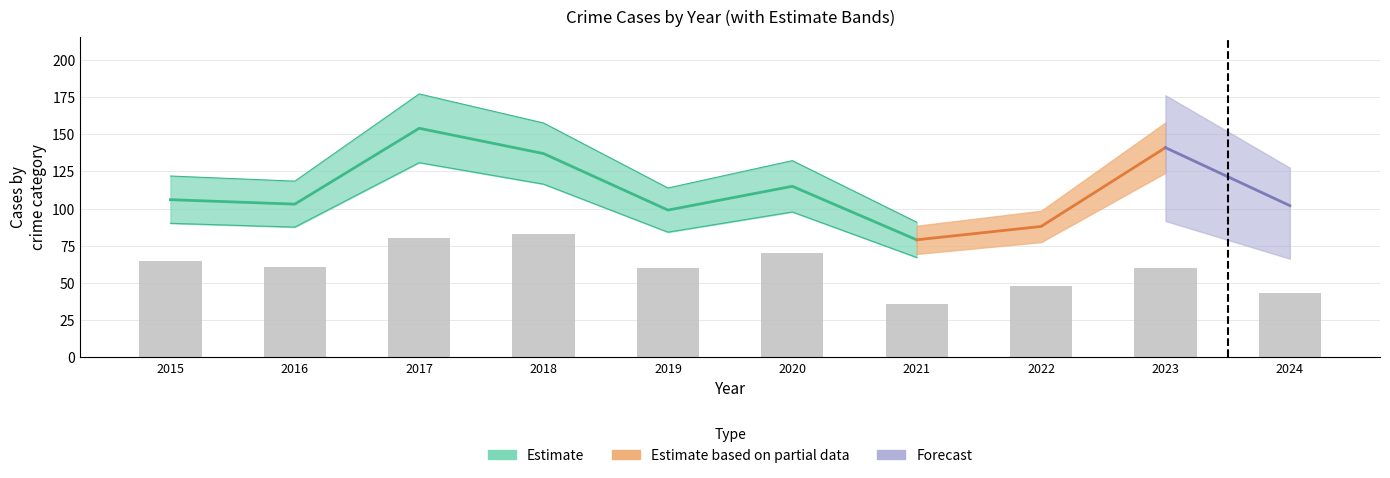

Count the values in the range 48 to 70.

6